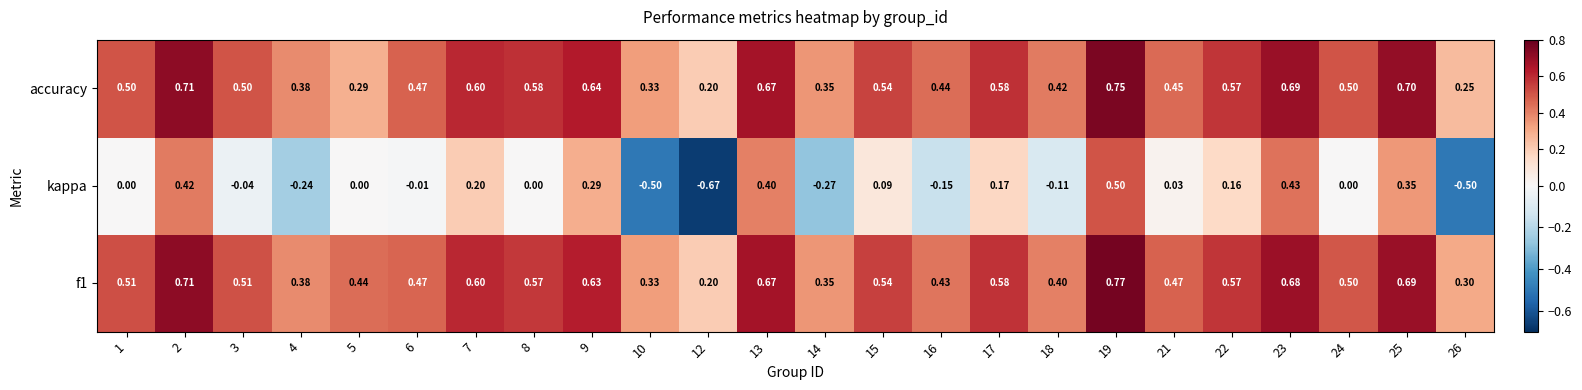

Which series has the widest spread of values?

kappa